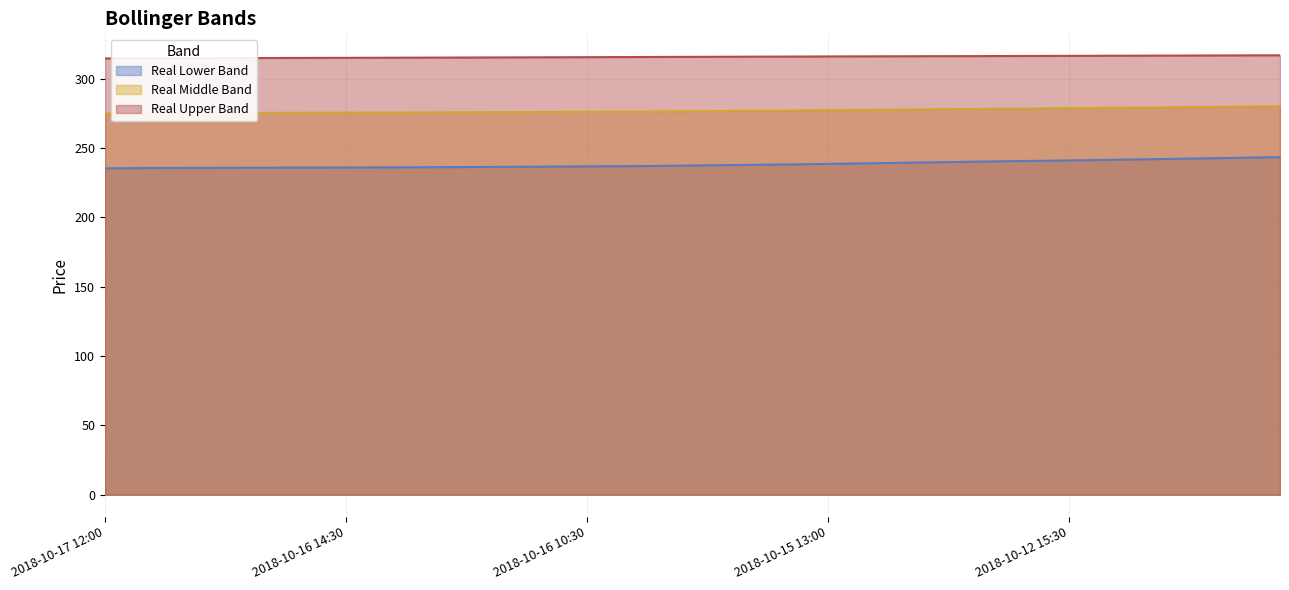

Which series has the largest range (max minus min)?

Real Lower Band